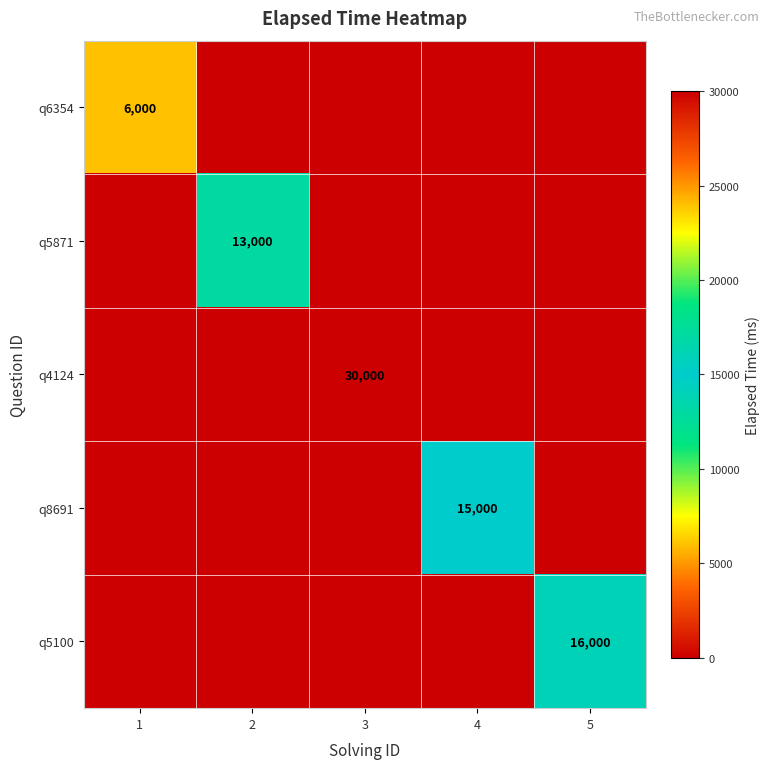

At how many categories does at least one series exceed 2261?

5